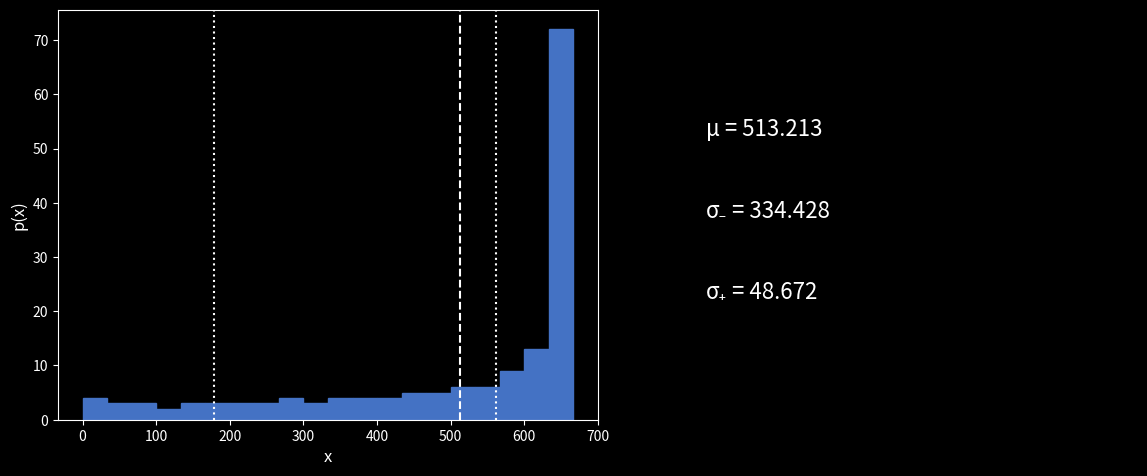

Read against the x-axis, roughly where is the centre of the tallest bar?

650